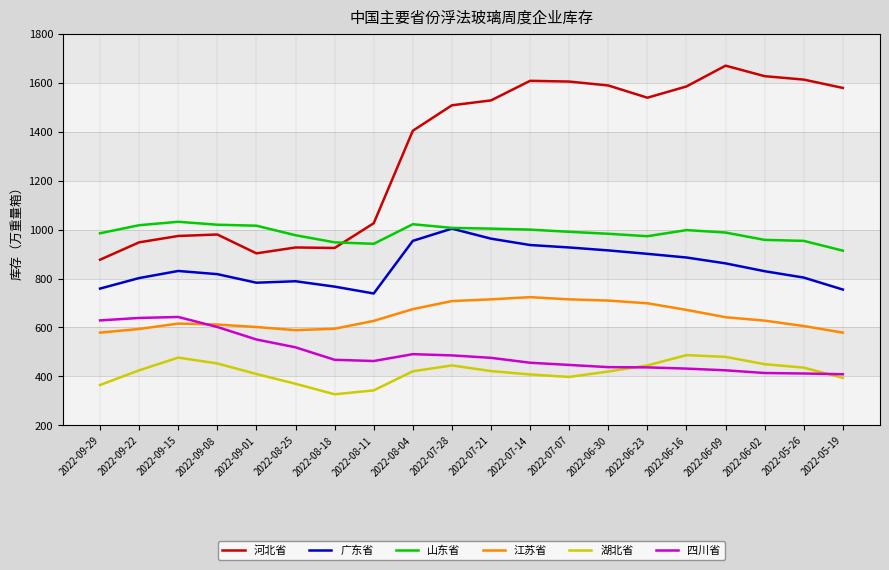

What is the minimum value for 河北省?

877